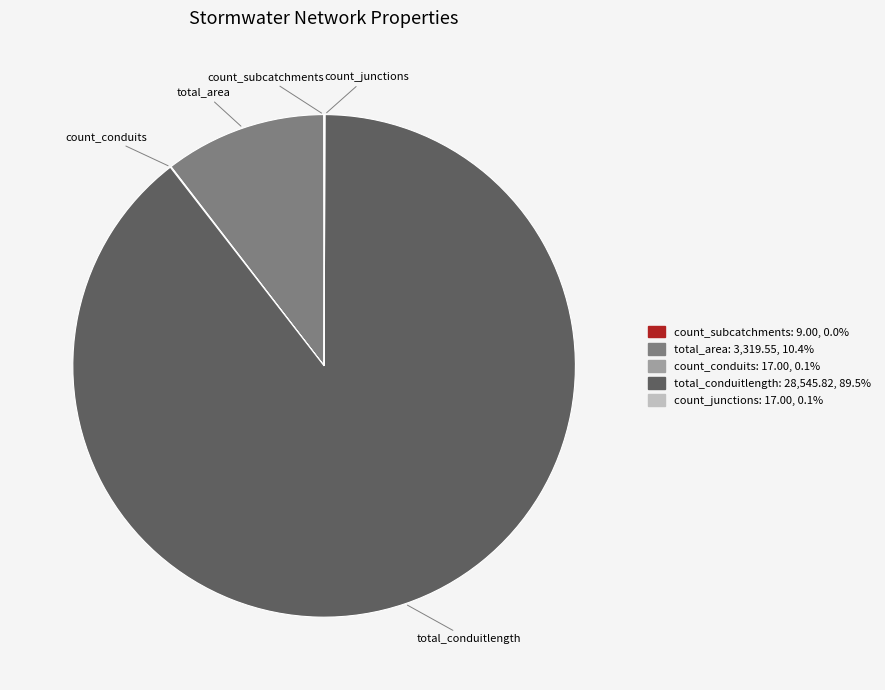

Is there a majority slice in this chart?

Yes